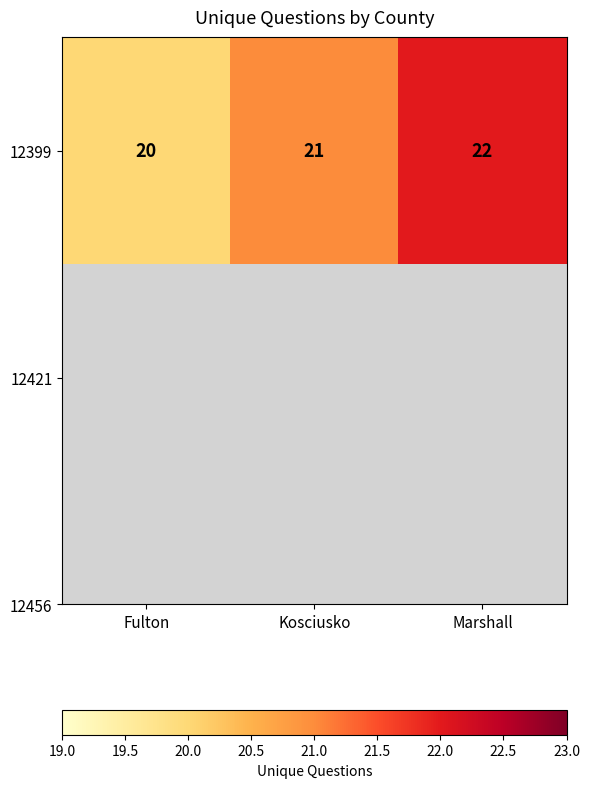

What is the difference between the second highest and minimum values?

1